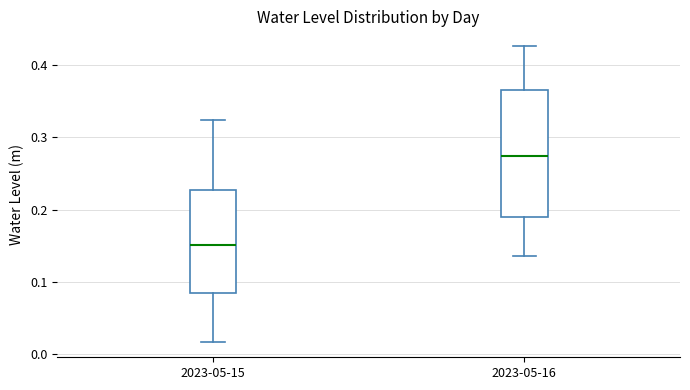

Reading left to right, transcribe this box plot: for each box, give where its median line is, the range the box spans, and where its two whiskers end, as read against the y-axis. The values are not printed on the chart, so give them approximately, as read against the axis.

2023-05-15: median 0.15, box 0.08 to 0.23, whiskers 0.02 to 0.32
2023-05-16: median 0.27, box 0.19 to 0.37, whiskers 0.14 to 0.43